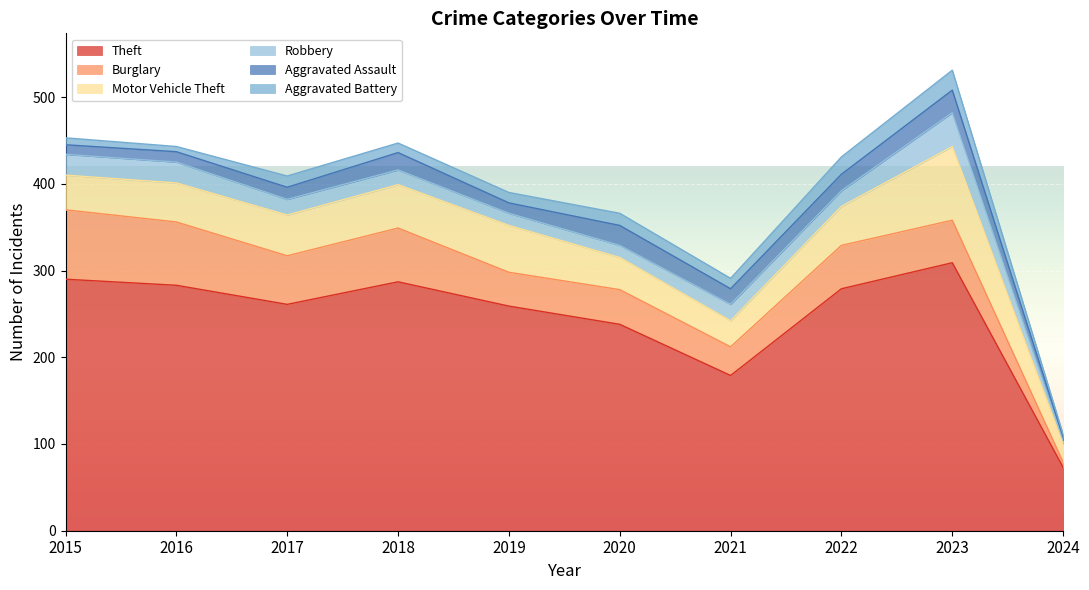

True or false: Robbery and Motor Vehicle Theft cross at least once.

False